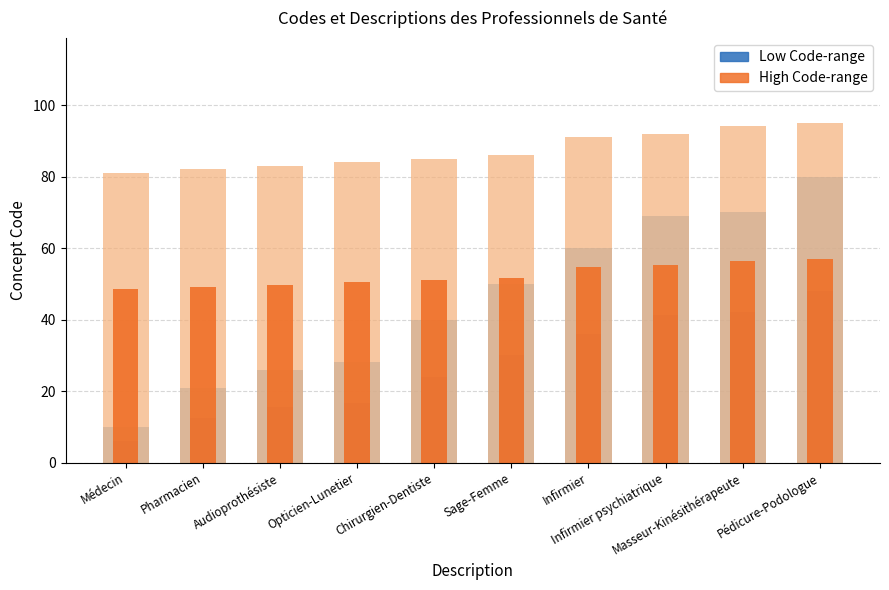

Reading left to right, extract all data points from this chart.

Low Code-range: 6.0	12.6	15.6	16.8	24.0	30.0	36.0	41.4	42.0	48.0
High Code-range: 48.6	49.2	49.8	50.4	51.0	51.6	54.6	55.2	56.4	57.0